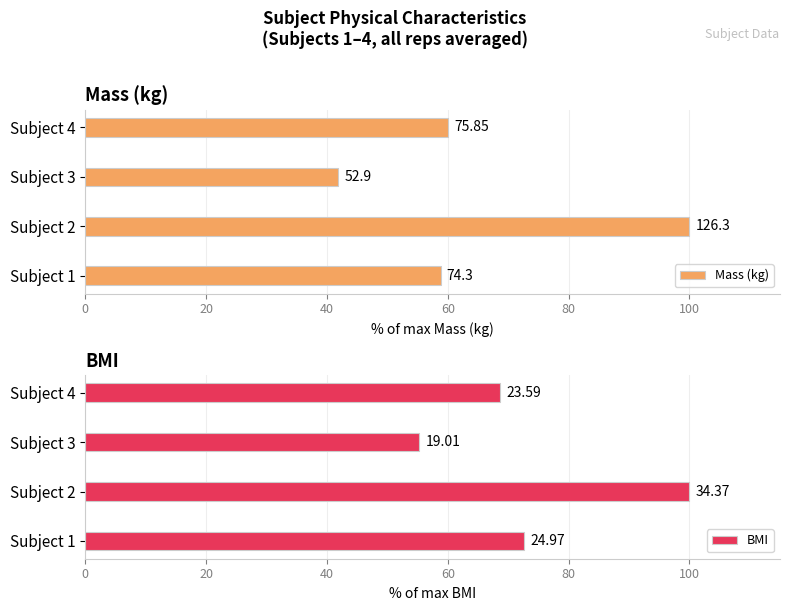

Which series has the largest range (max minus min)?

Mass (kg)